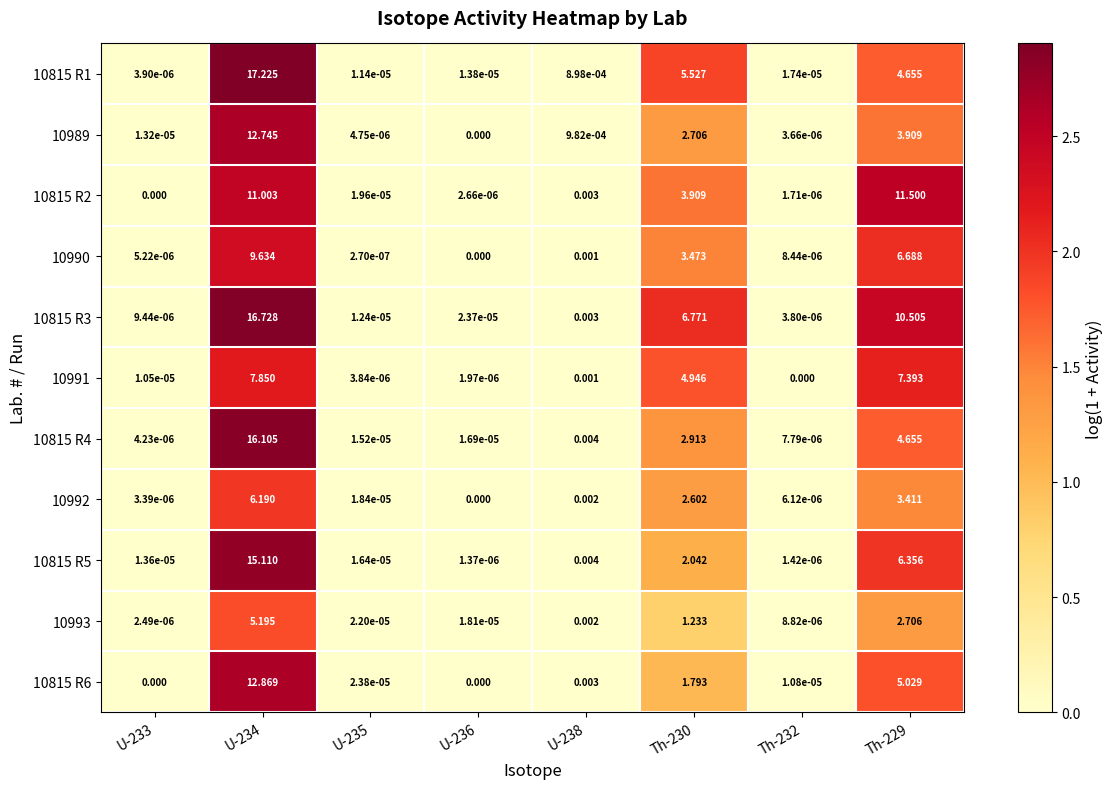

Is the value of 10989 at U-233 greater than the value of 10815 R5 at Th-232?

Yes